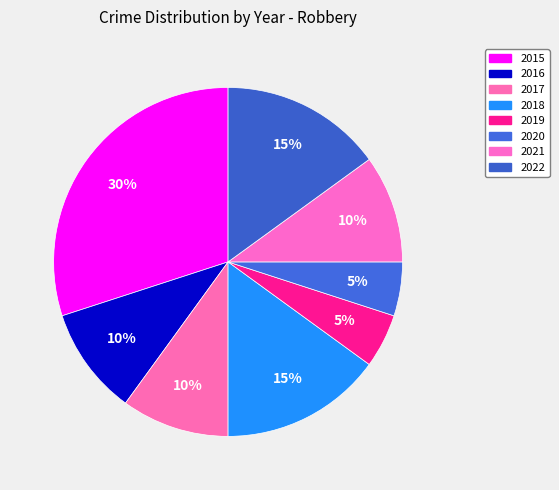

What portion of the pie excludes 2018?

85.0%